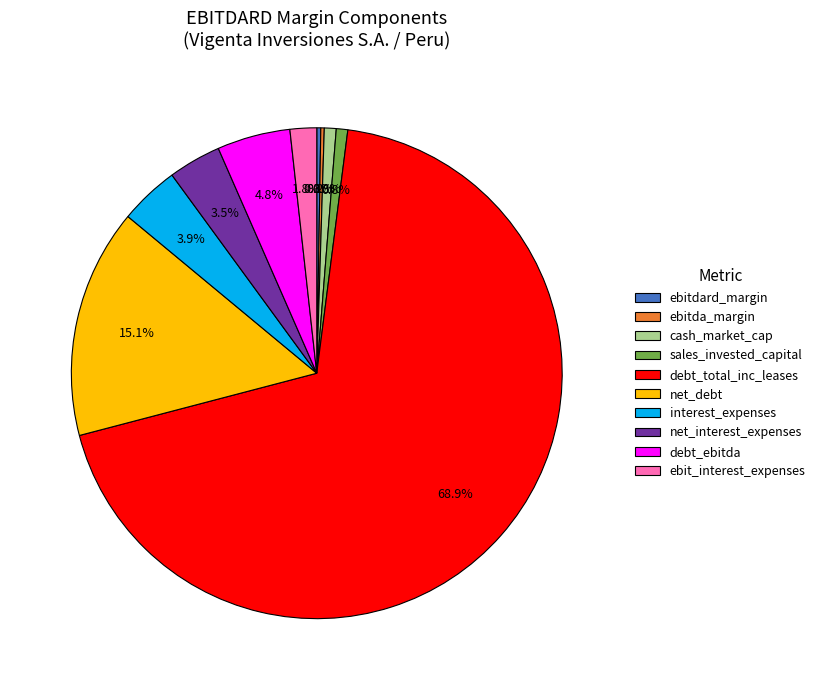

Which category accounts for the majority?

debt_total_inc_leases